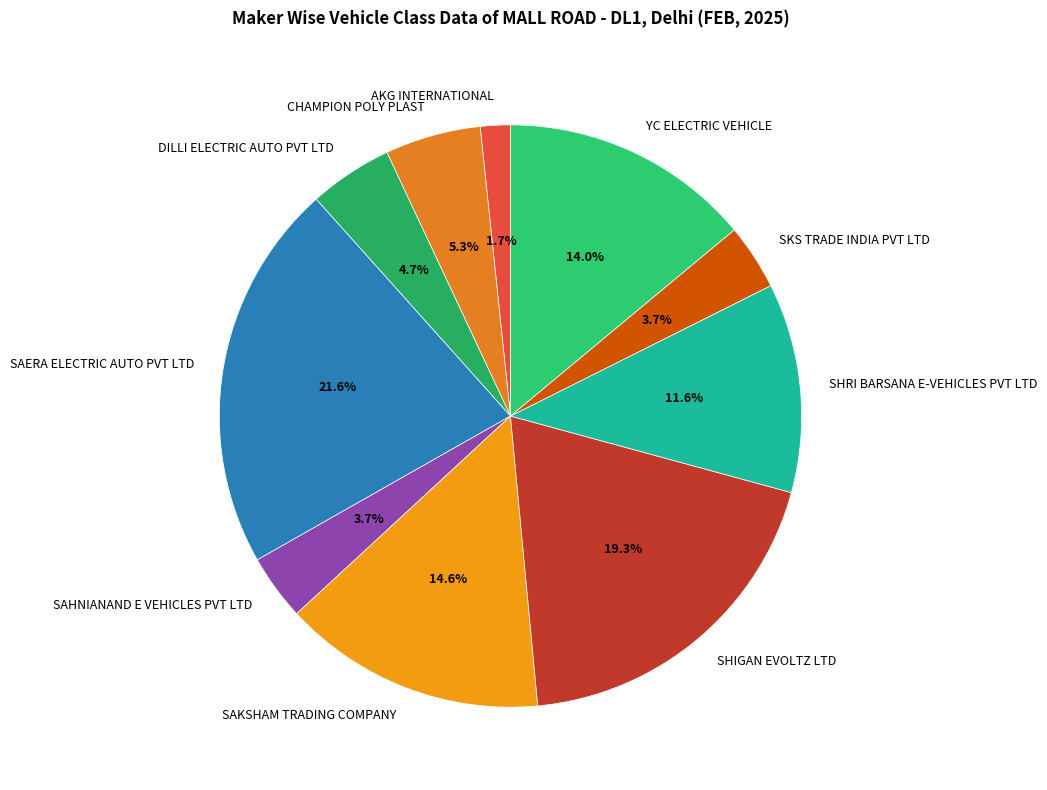

Does any single category account for the majority?

No